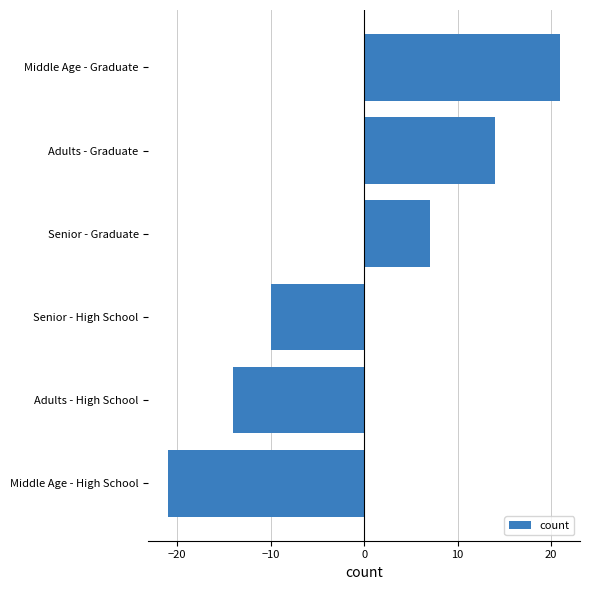

What is the difference between the maximum and second lowest values?

35